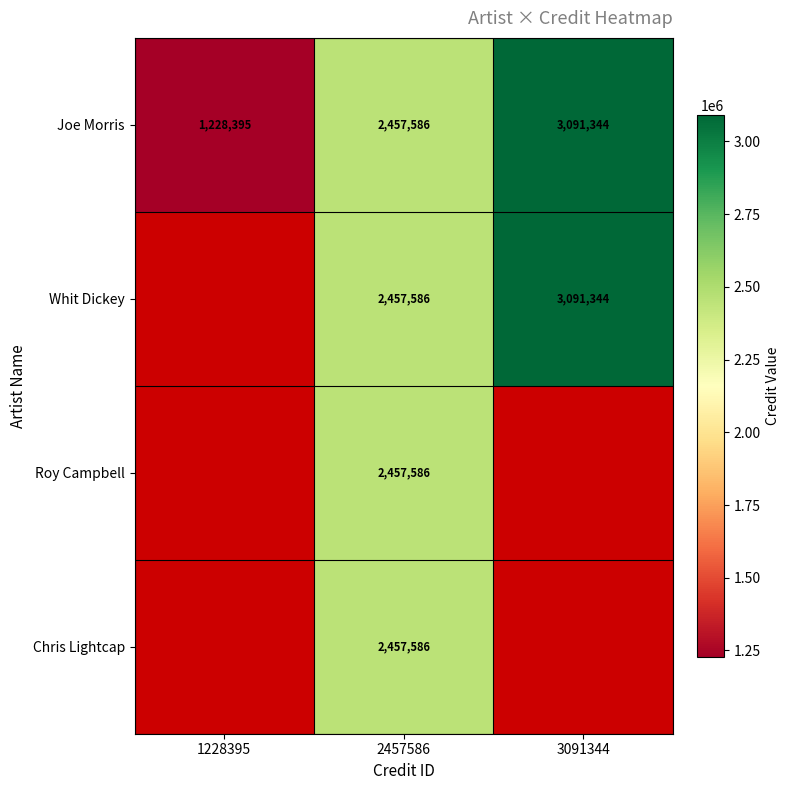

At which label is Joe Morris closest to 2159869?

2457586